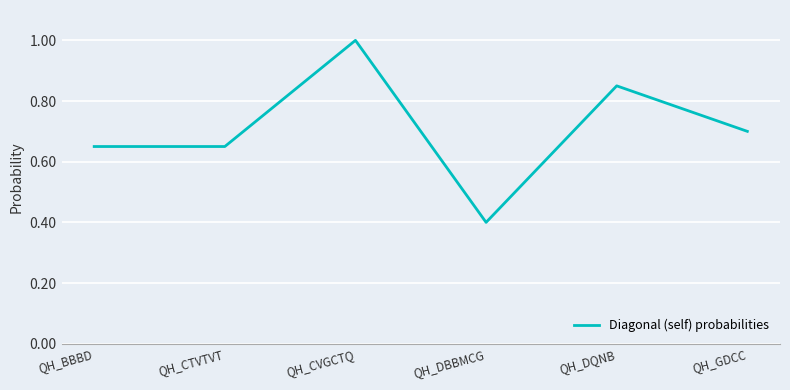

True or false: there are more than 2 points higher than both neighbors.

False